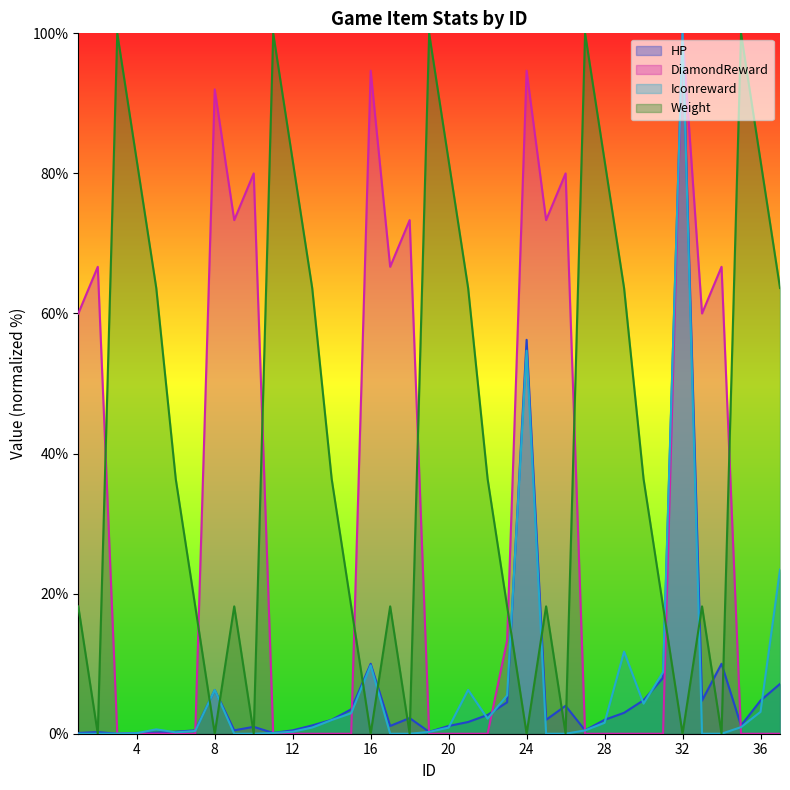

How many intersections are there between DiamondReward and Weight?

9